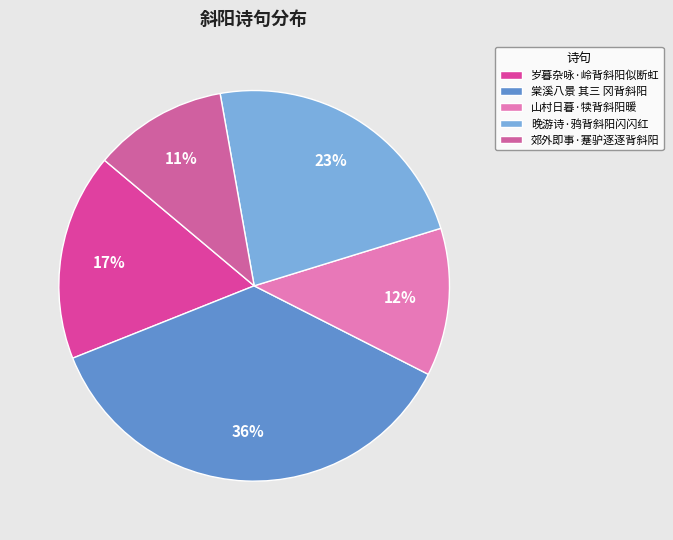

The 郊外即事·蹇驴逐逐背斜阳 slice represents 11% of the pie. True or false?

True